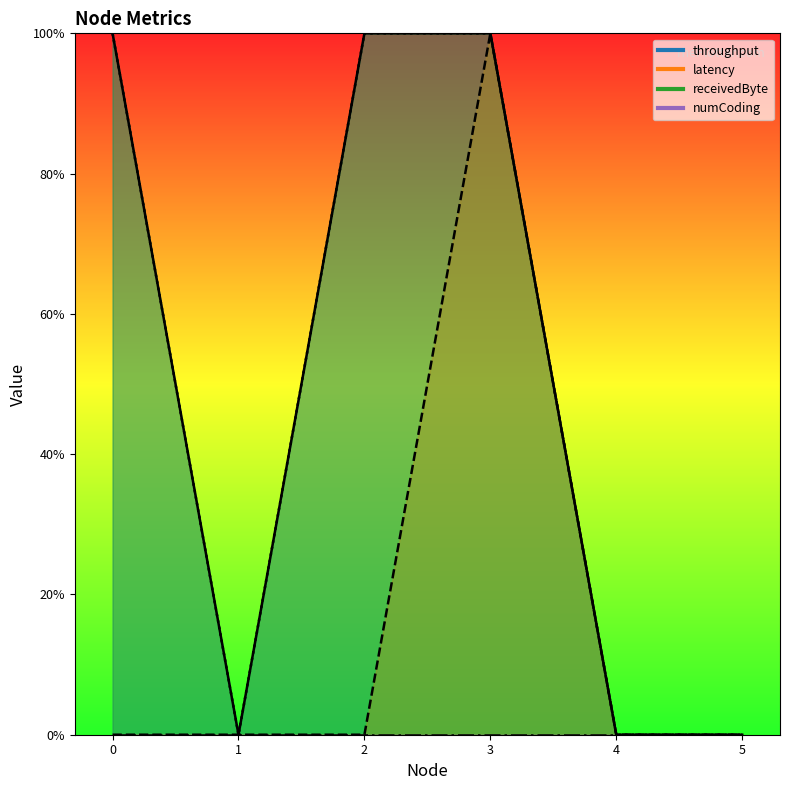

Rank the series at 1 from highest to lowest value.

throughput, latency, receivedByte